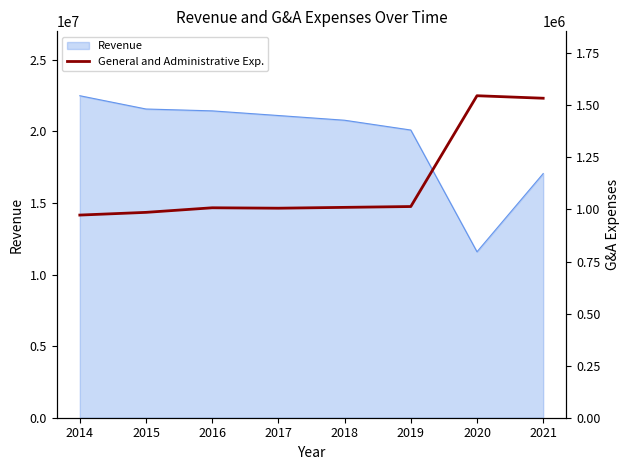

The chart shows a value of 1014000 at 2019. True or false?

True